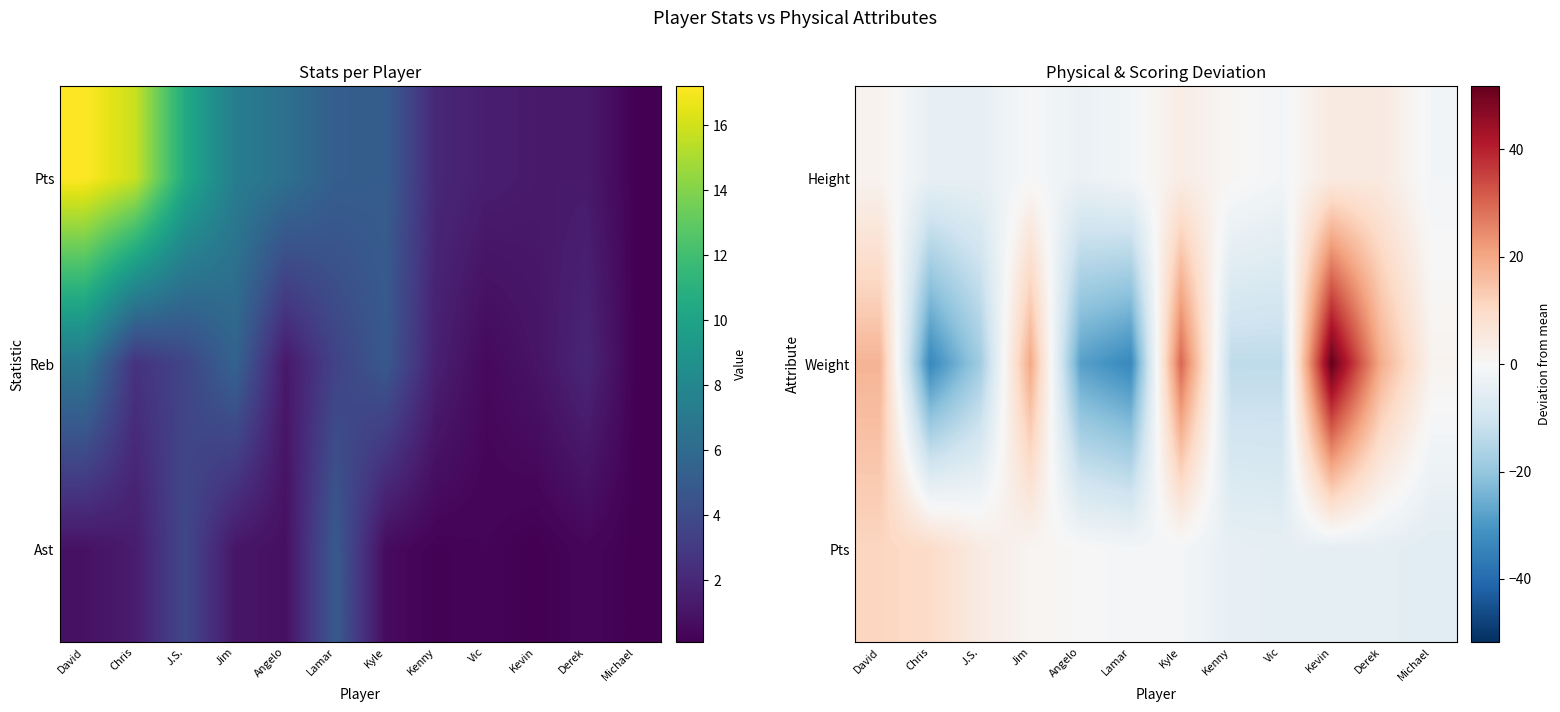

Is it true that Pts equals -4.1 at Kenny?

True